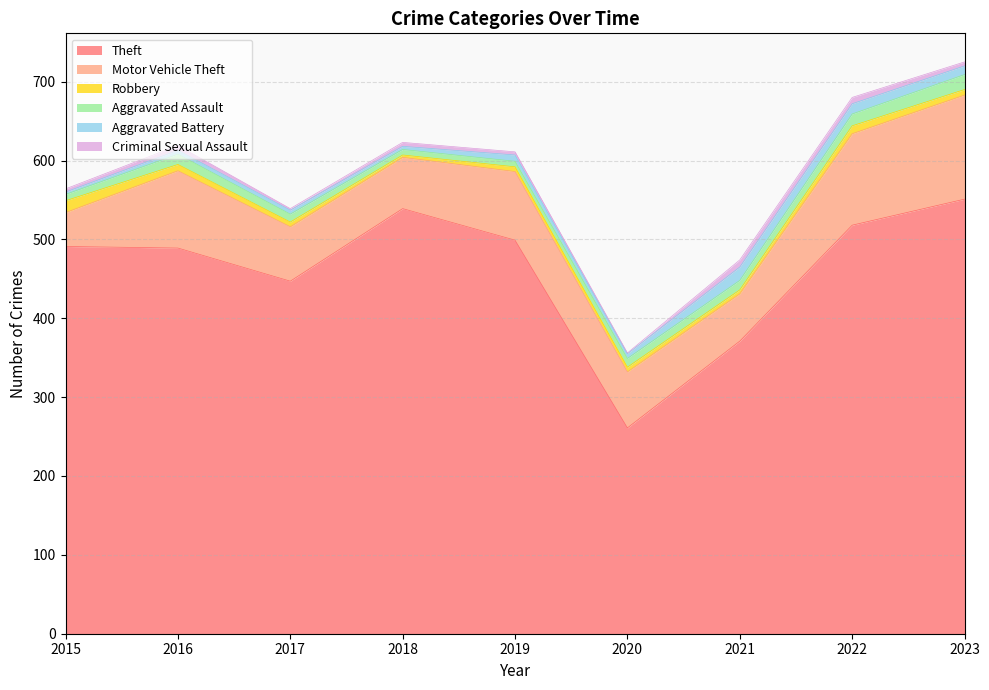

At which category does Robbery reach its first local valley?

2018